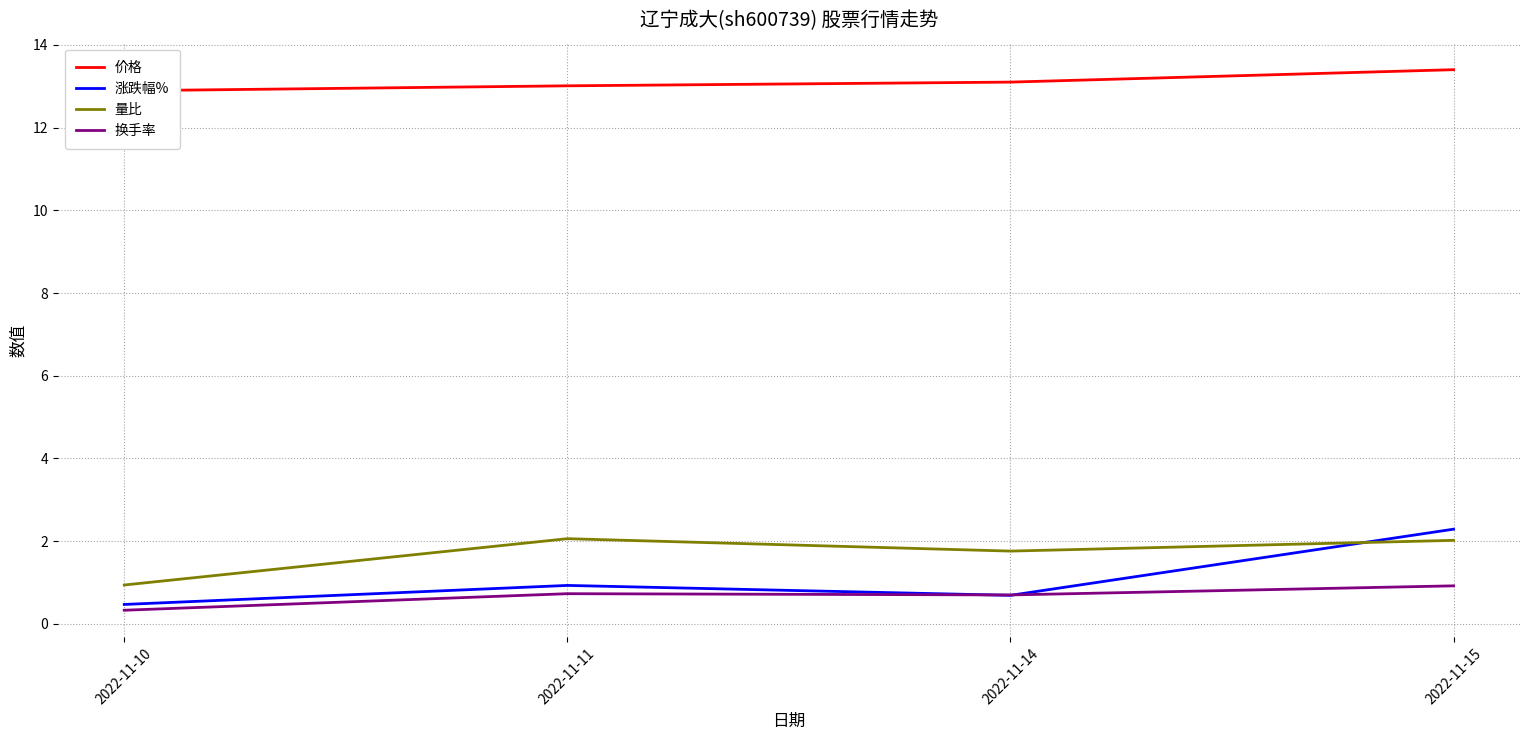

How many interior local valleys does the 量比 series have?

1